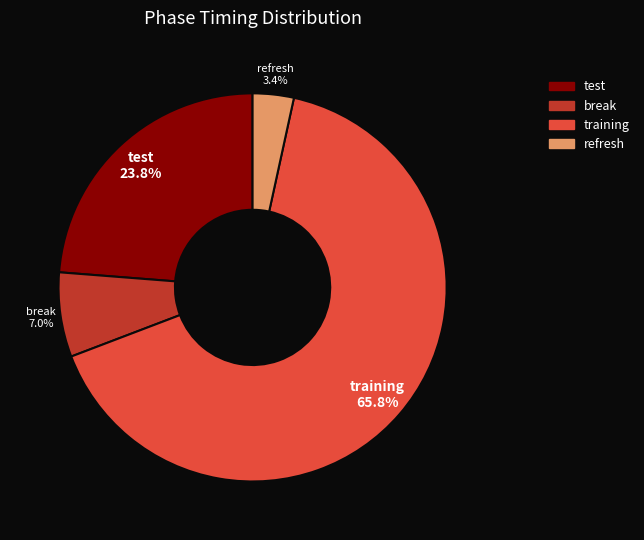

What percentage is the test slice, to the nearest percent?

24%